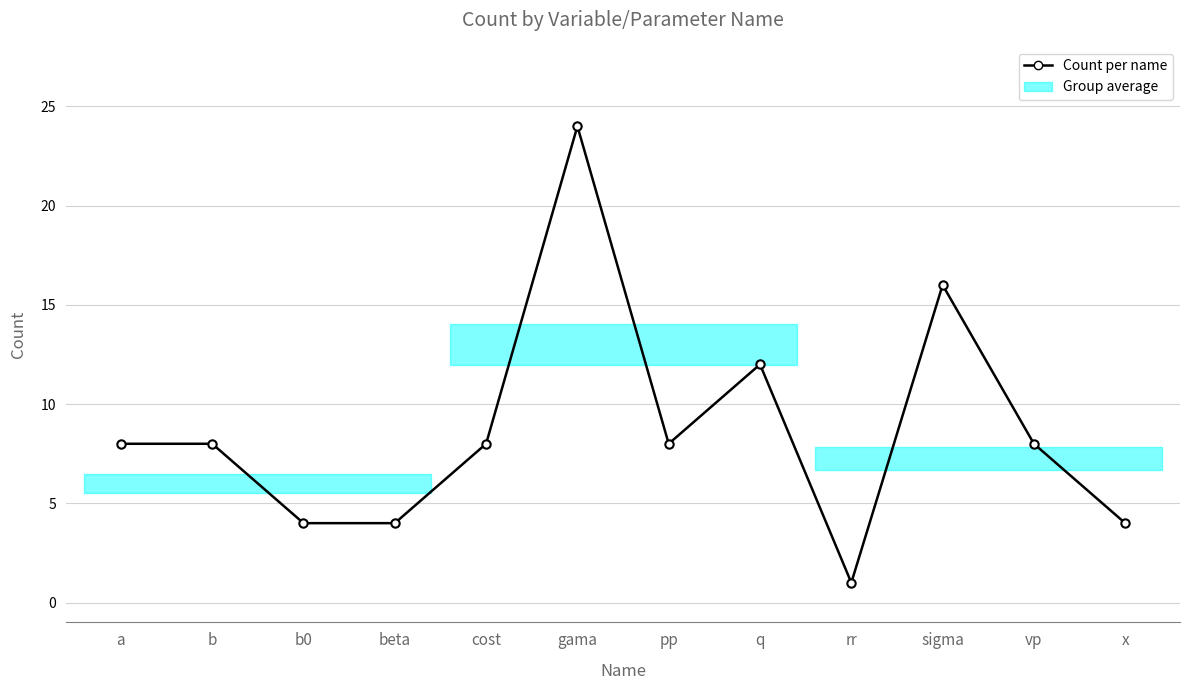

What is the sum of all values?

105